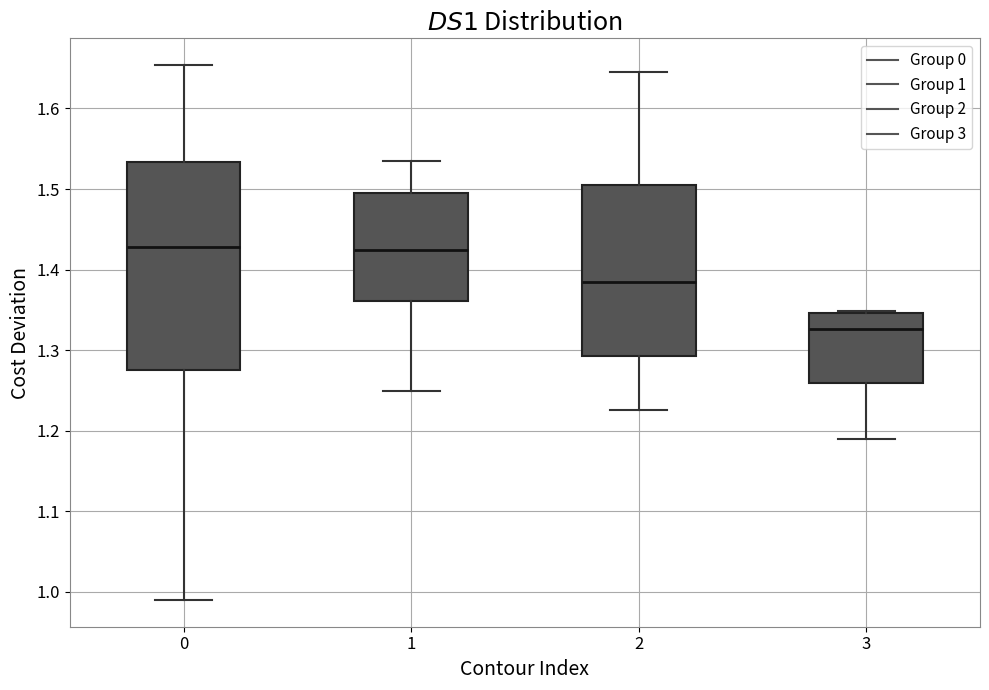

Reading left to right, read every box against the y-axis: the position of its median line, the range the box covers, and the ends of its whiskers. The values are not printed on the chart, so give them approximately, as read against the axis.

0: median 1.43, box 1.28 to 1.53, whiskers 0.99 to 1.65
1: median 1.42, box 1.36 to 1.50, whiskers 1.25 to 1.53
2: median 1.39, box 1.29 to 1.51, whiskers 1.23 to 1.65
3: median 1.33, box 1.26 to 1.35, whiskers 1.19 to 1.35